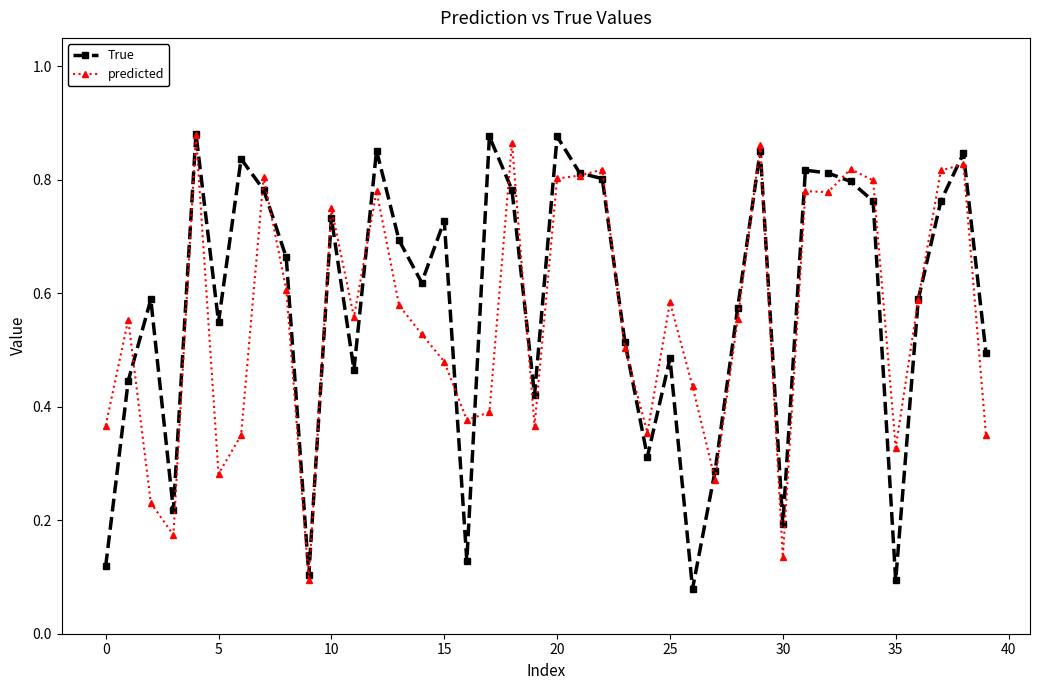

At how many categories does at least one series exceed 0?

40